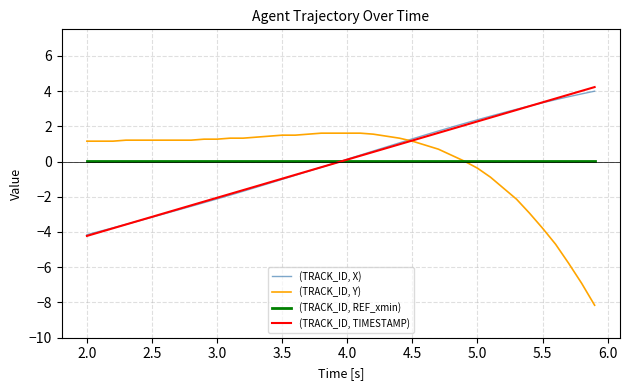

List the series in order of their peak value, highest first.

(TRACK_ID, TIMESTAMP), (TRACK_ID, X), (TRACK_ID, Y), (TRACK_ID, REF_xmin)